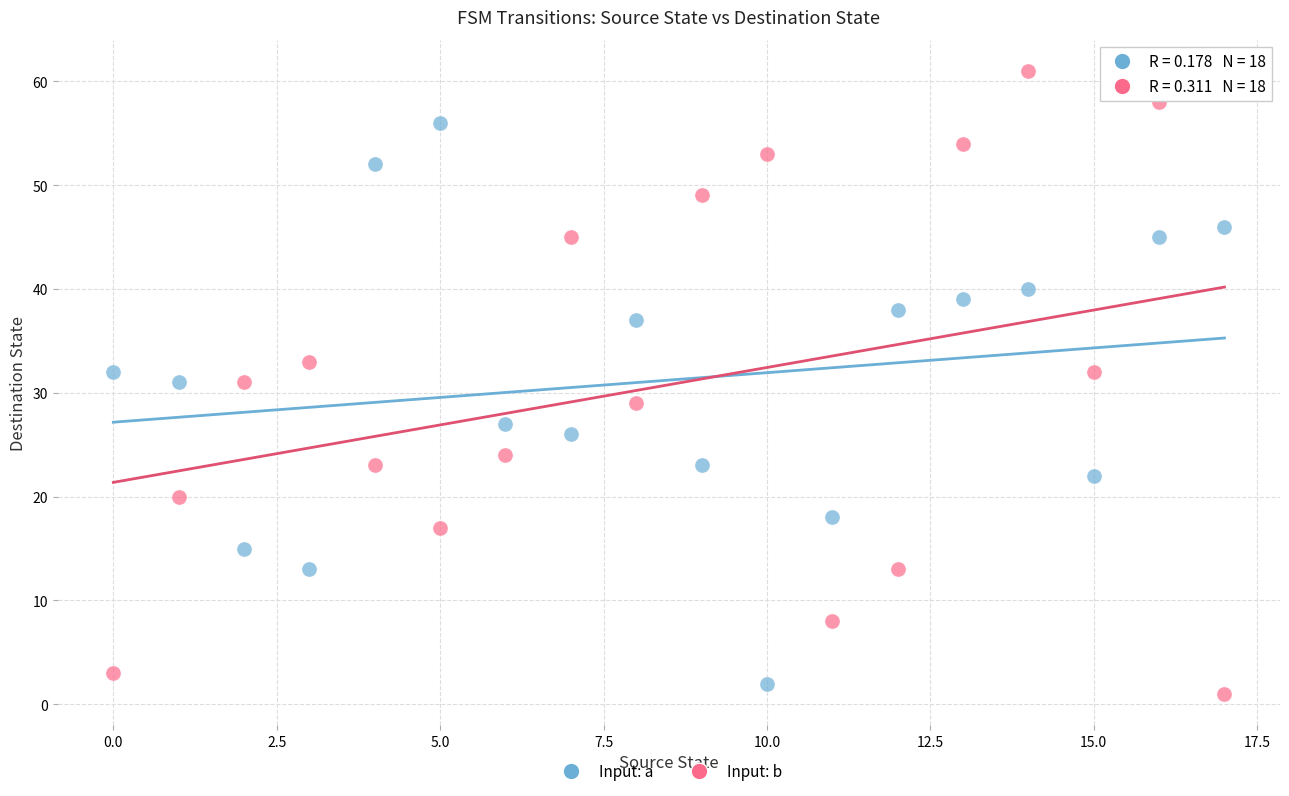

Which series has the widest spread of Y values?

Input: b